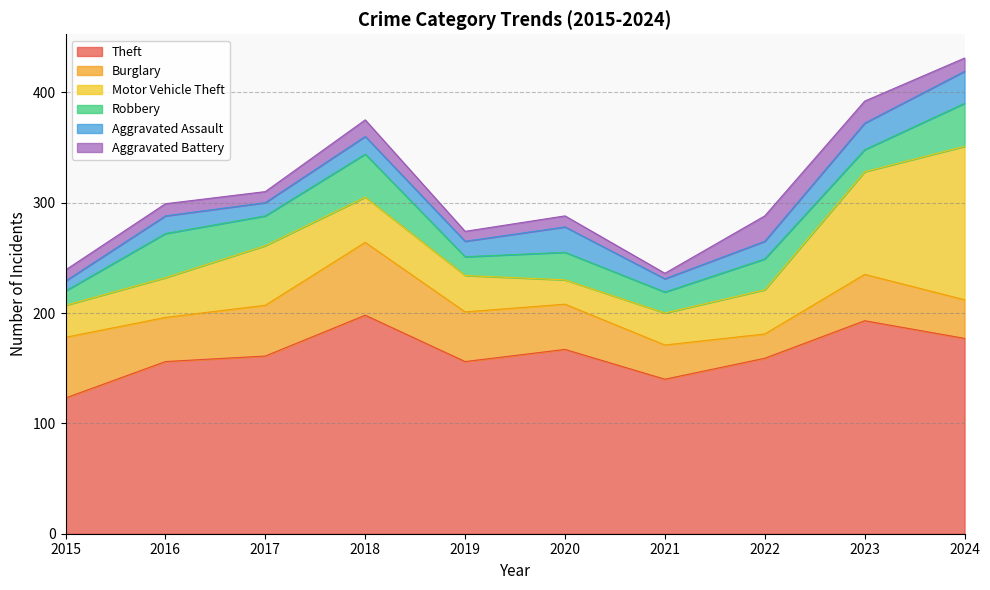

What value does the Robbery series have at 2016, to the nearest 10?

40